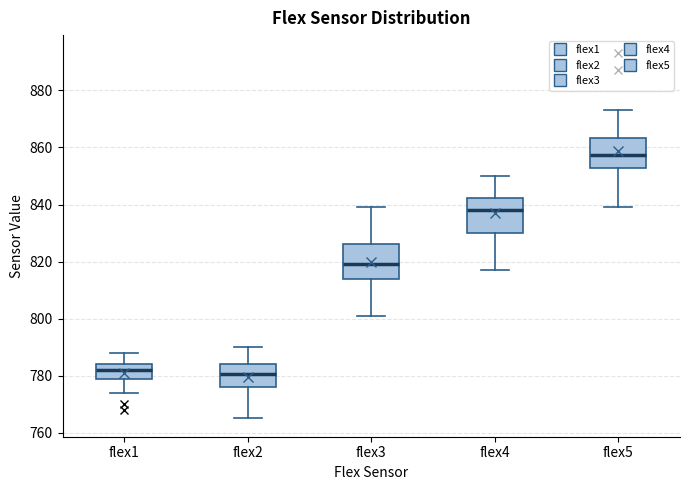

Reading left to right, read every box against the y-axis: the position of its median line, the range the box covers, and the ends of its whiskers. The values are not printed on the chart, so give them approximately, as read against the axis.

flex1: median 782, box 778 to 784, whiskers 774 to 788
flex2: median 780, box 776 to 784, whiskers 766 to 790
flex3: median 820, box 814 to 826, whiskers 802 to 840
flex4: median 838, box 830 to 842, whiskers 818 to 850
flex5: median 858, box 852 to 864, whiskers 840 to 874